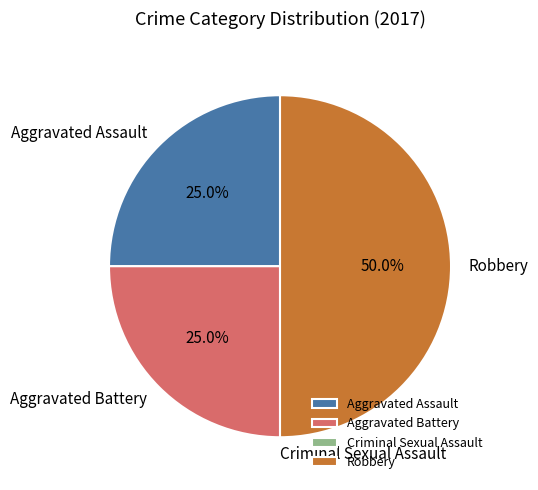

True or false: Robbery accounts for 50% of the total.

True